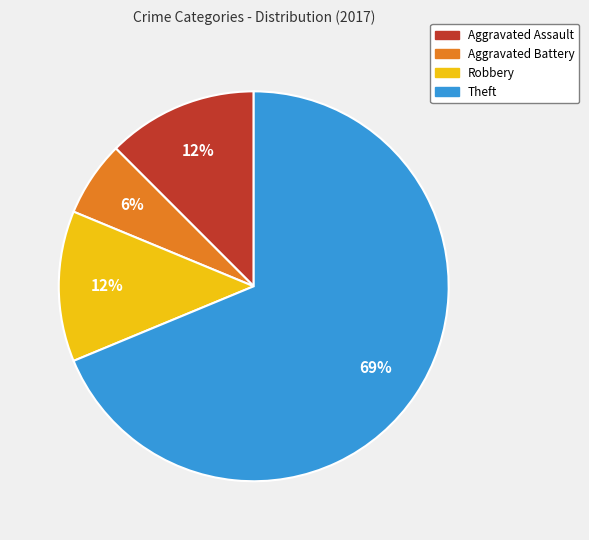

Is it true that Robbery is 26% of the pie?

False